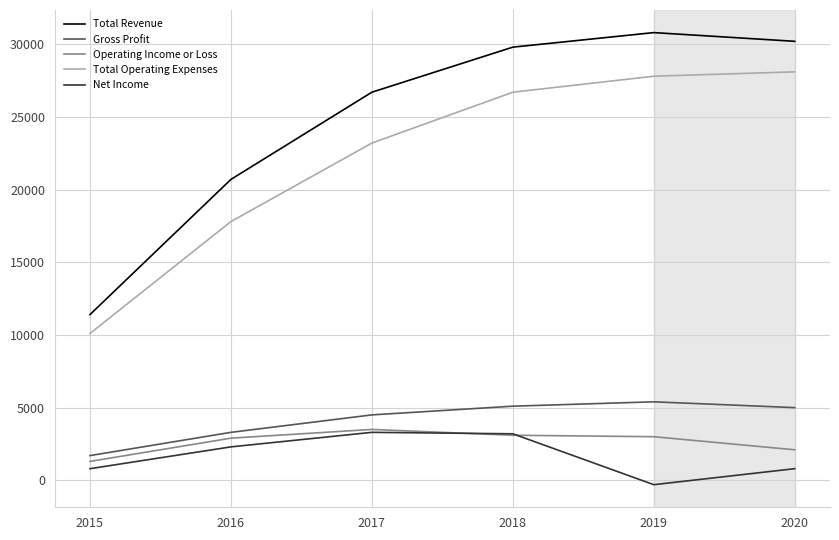

Rank the series at 2019 from lowest to highest value.

Net Income, Operating Income or Loss, Gross Profit, Total Operating Expenses, Total Revenue